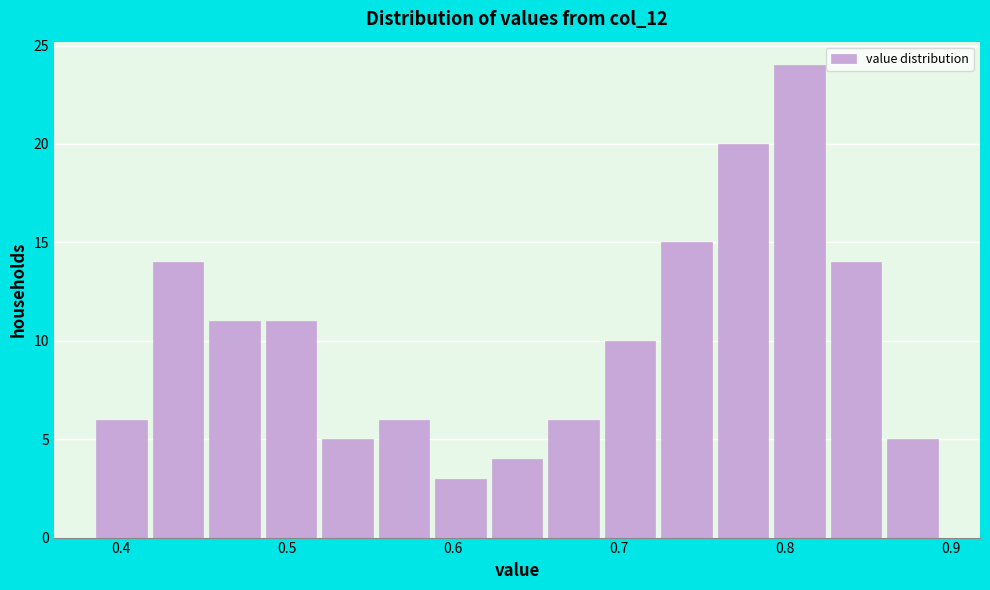

Around what value on the x-axis is the tallest bar? Give the approximate position of its centre, as read against the axis.

0.81